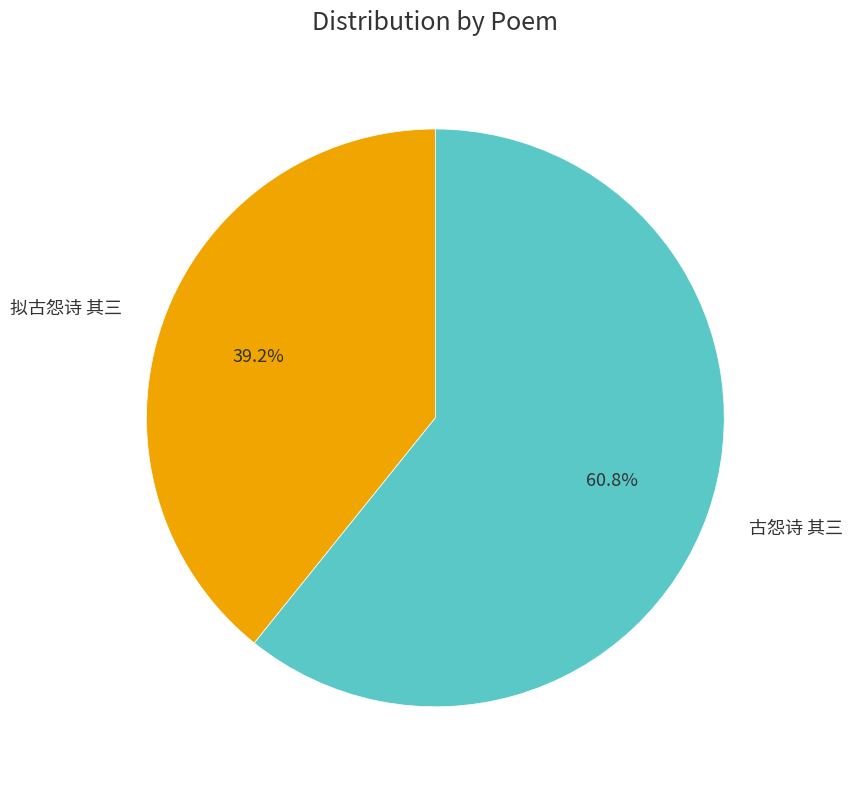

To the nearest percent, what is the combined percentage of 古怨诗 其三 and 拟古怨诗 其三?

100%